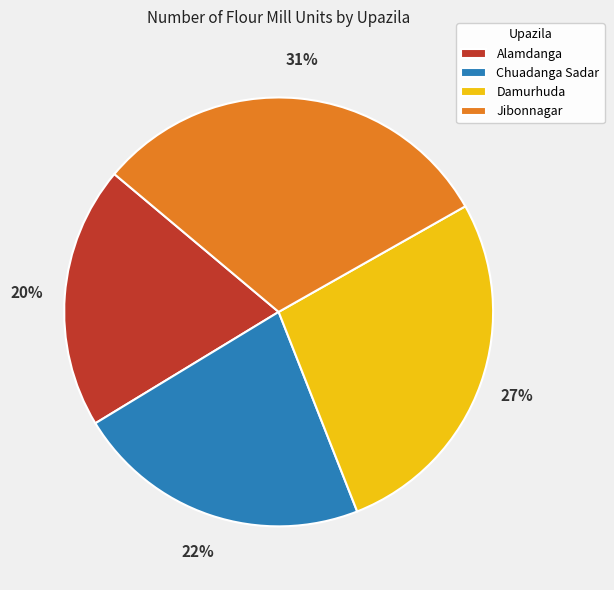

Which has a higher value, Chuadanga Sadar or Alamdanga?

Chuadanga Sadar